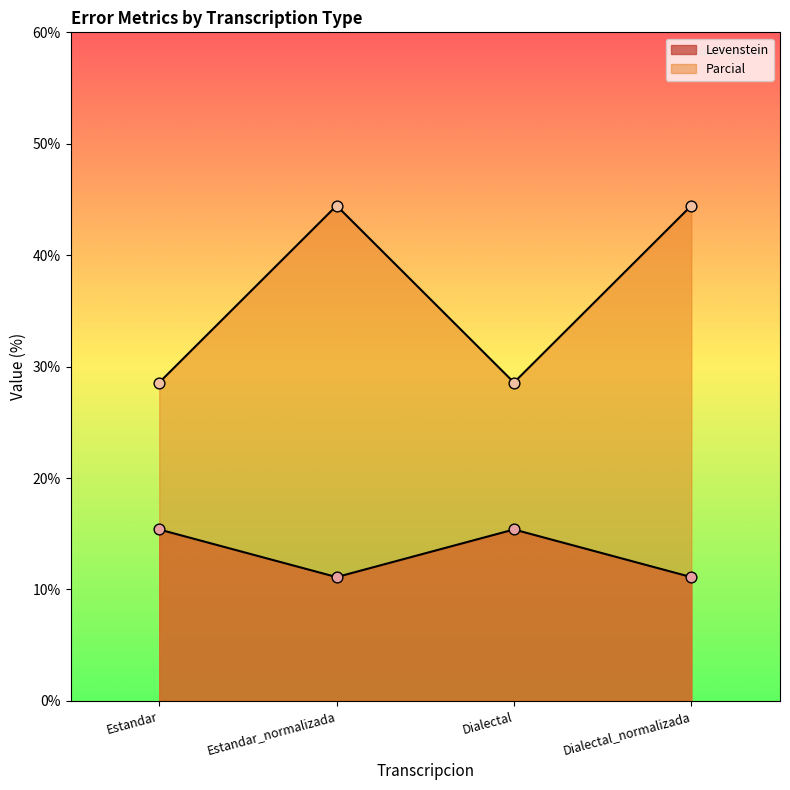

Which series has the largest total across all categories?

Parcial